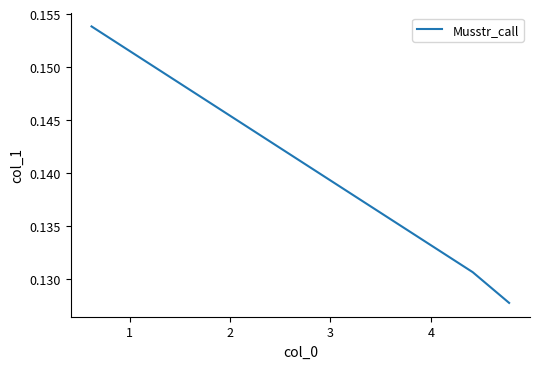

Count the values in the range 0 to 1.

3